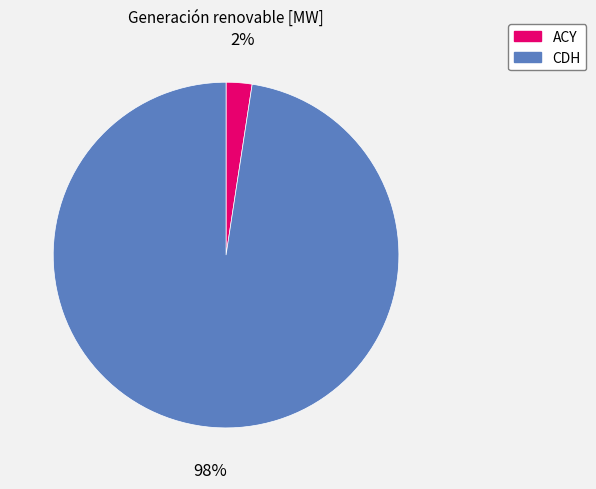

To the nearest percent, what is the average slice percentage?

50%